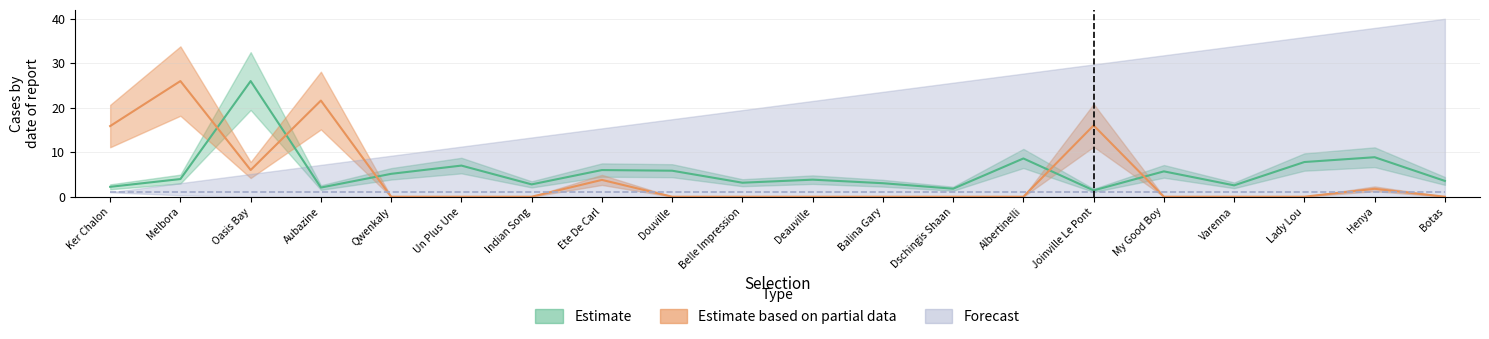

At which category does BSP reach its first local peak?

Oasis Bay